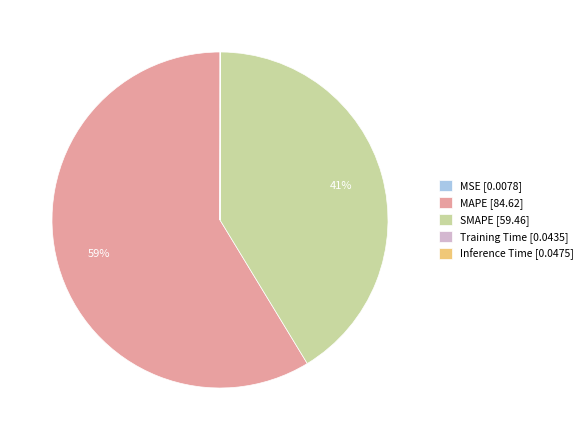

Does MAPE [84.62] represent more than half of the total?

Yes